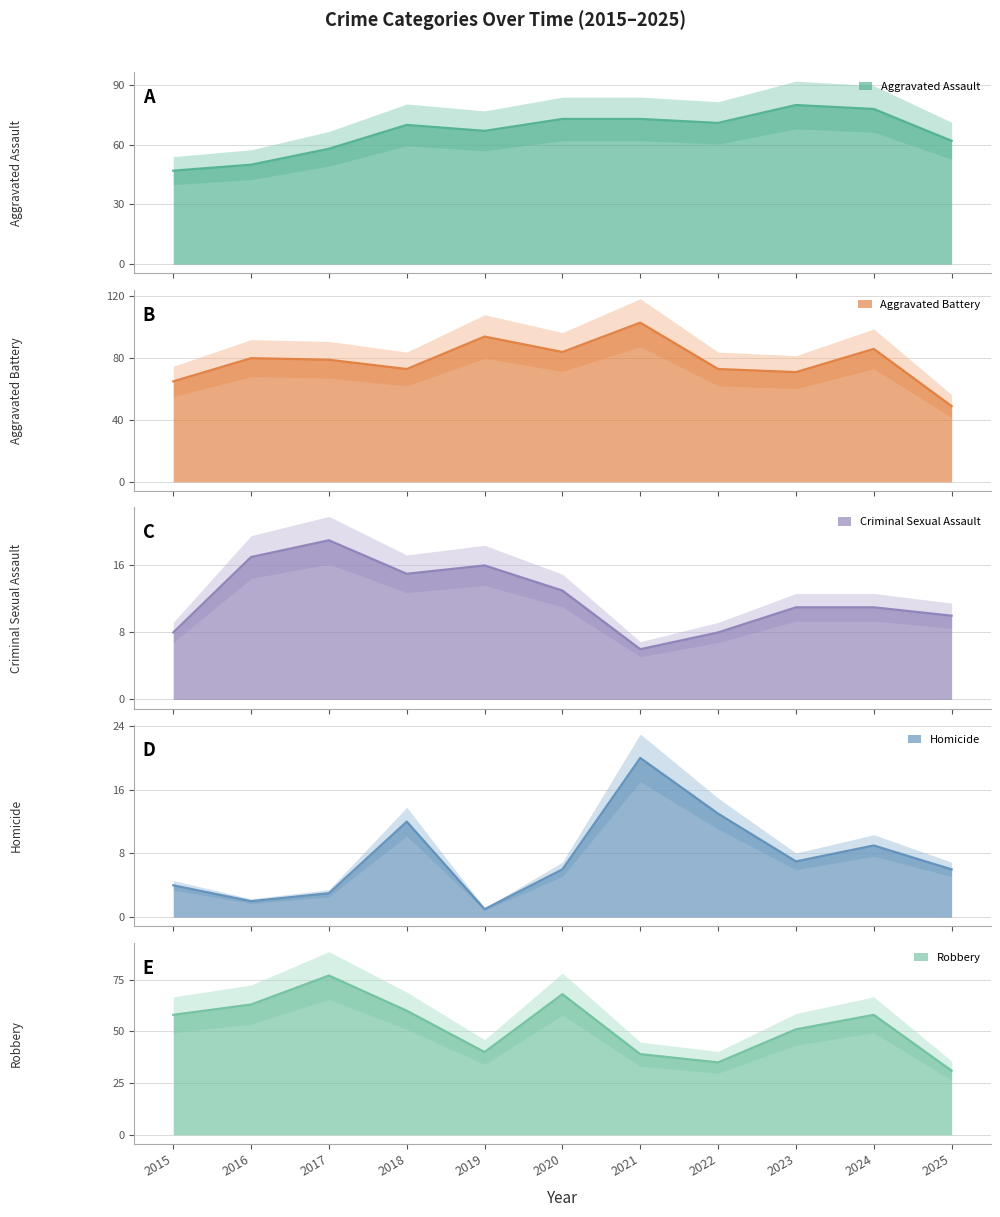

Reading right to left, extract all data points from this chart.

Aggravated Assault: 2025=62	2024=78	2023=80	2022=71	2021=73	2020=73	2019=67	2018=70	2017=58	2016=50	2015=47
Aggravated Battery: 2025=49	2024=86	2023=71	2022=73	2021=103	2020=84	2019=94	2018=73	2017=79	2016=80	2015=65
Criminal Sexual Assault: 2025=10	2024=11	2023=11	2022=8	2021=6	2020=13	2019=16	2018=15	2017=19	2016=17	2015=8
Homicide: 2025=6	2024=9	2023=7	2022=13	2021=20	2020=6	2019=1	2018=12	2017=3	2016=2	2015=4
Robbery: 2025=31	2024=58	2023=51	2022=35	2021=39	2020=68	2019=40	2018=60	2017=77	2016=63	2015=58